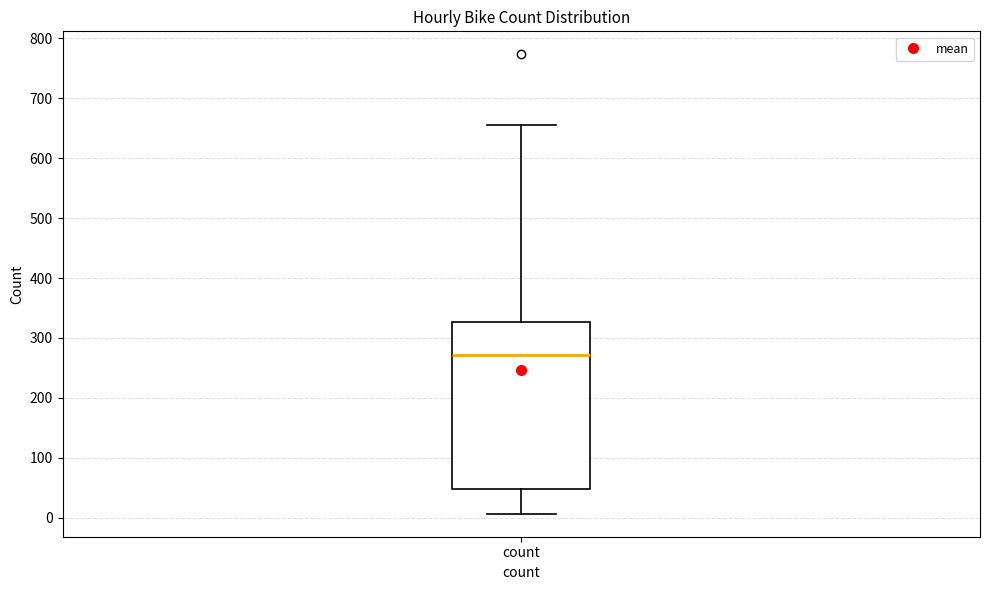

Transcribe this box plot: give where the median line is, the range the box spans, and where the two whiskers end, as read against the y-axis. The values are not printed on the chart, so give them approximately, as read against the axis.

median 270, box 50 to 330, whiskers 10 to 660